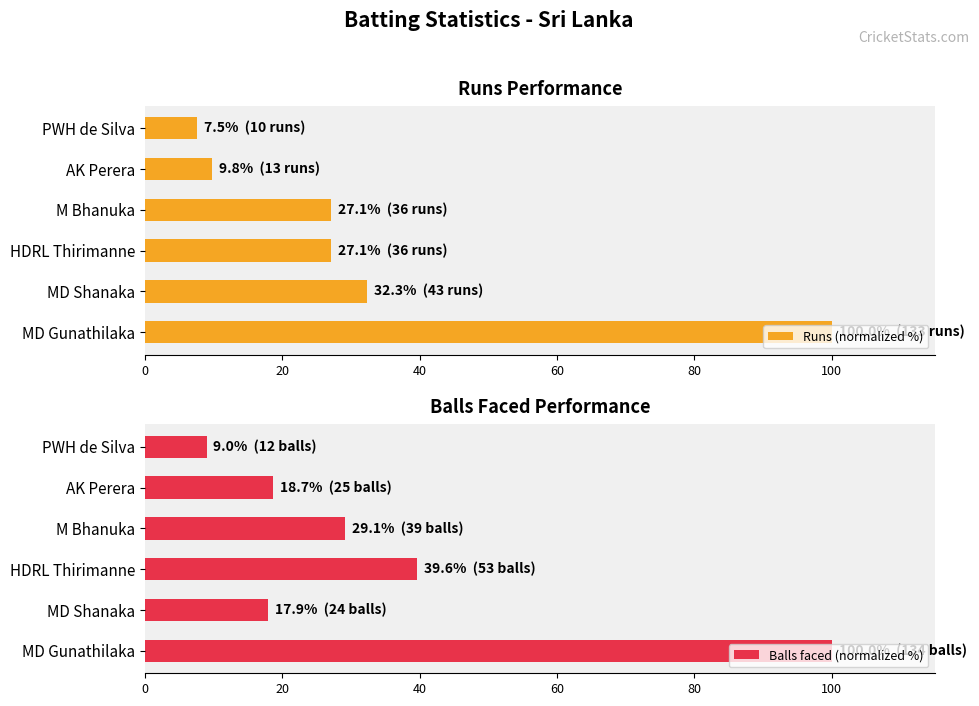

How many values in the Balls faced (normalized %) series exceed 29?

3